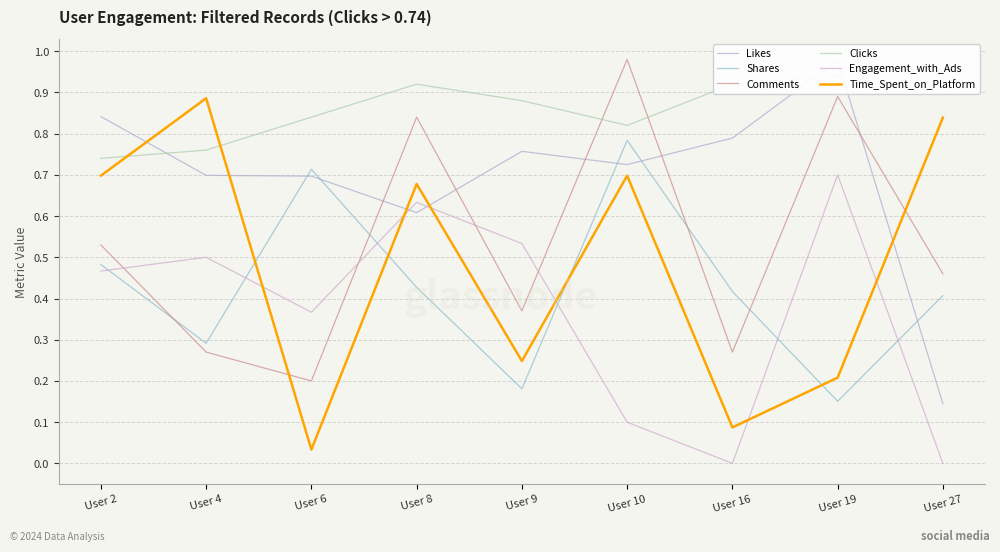

What is the total value across all series at User 16?

2.5